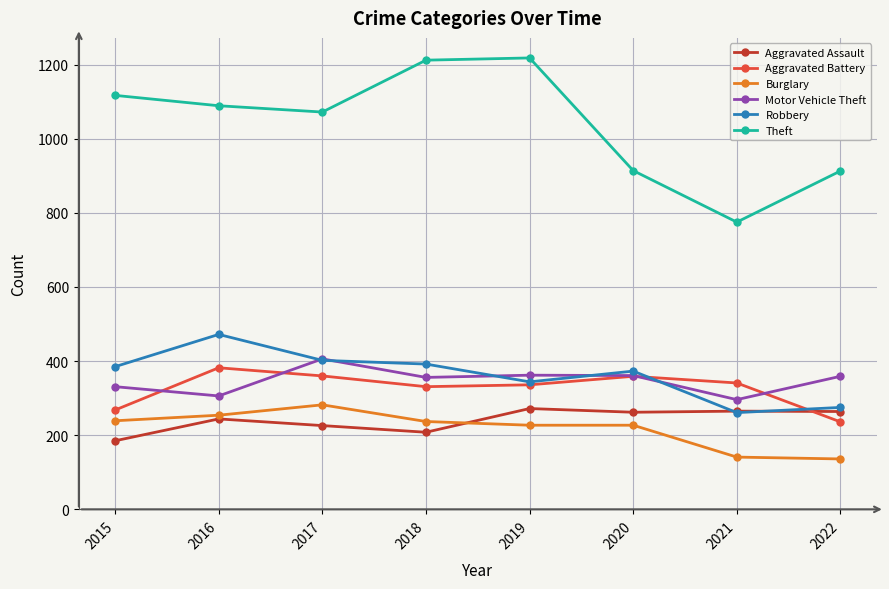

What are all the series names shown in the legend?

Aggravated Assault, Aggravated Battery, Burglary, Motor Vehicle Theft, Robbery, Theft